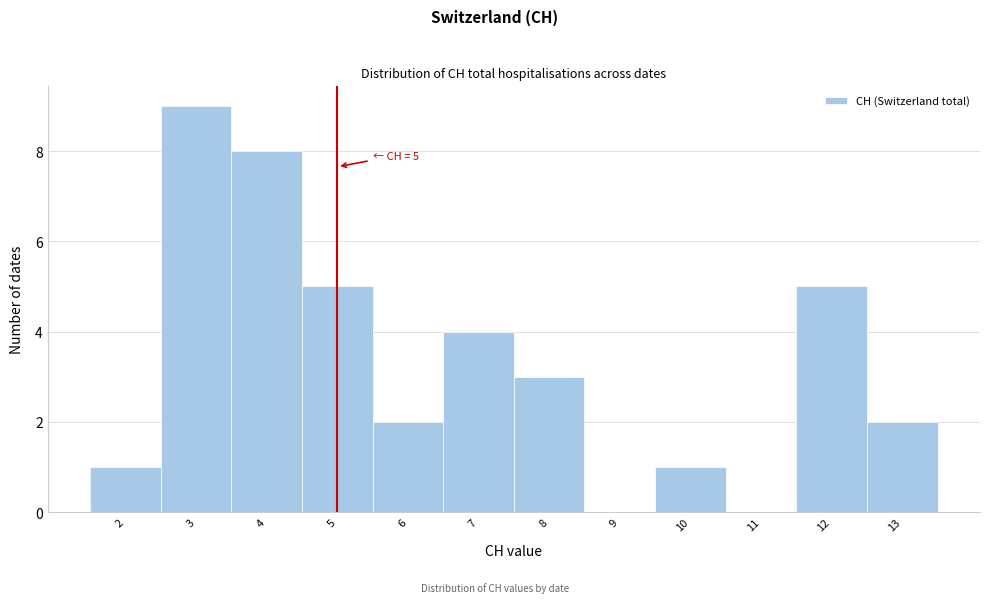

Over which range of the x-axis is the bar tallest?

2.5 to 3.5